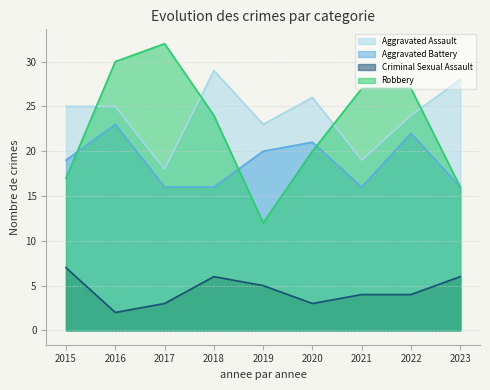

True or false: Aggravated Battery and Criminal Sexual Assault cross at least once.

False